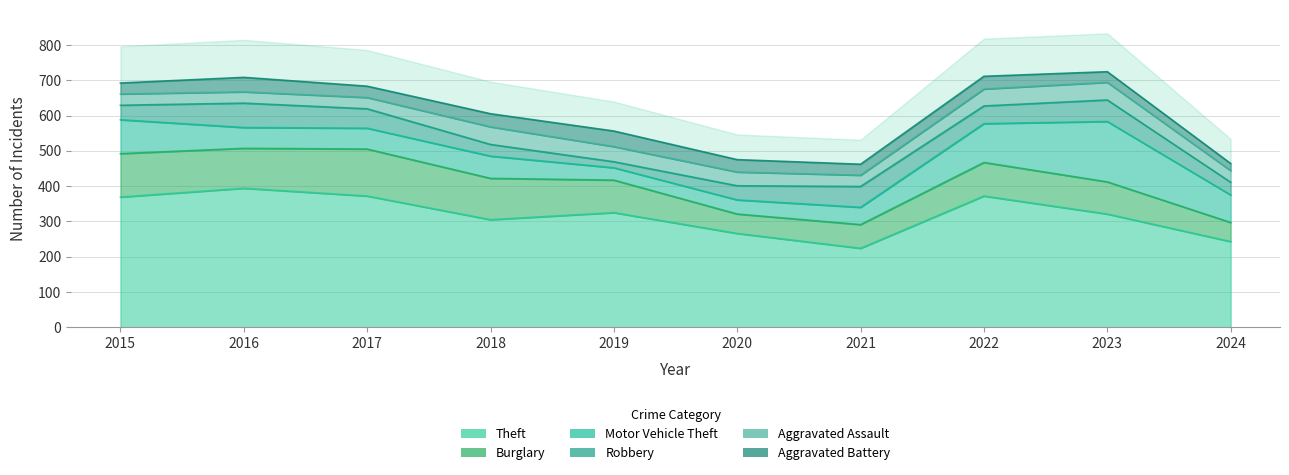

Reading left to right, transcribe all the data shown in this chart.

Theft: 2015=369	2016=394	2017=372	2018=305	2019=325	2020=266	2021=224	2022=372	2023=321	2024=243
Burglary: 2015=123	2016=113	2017=133	2018=117	2019=92	2020=55	2021=67	2022=95	2023=91	2024=54
Motor Vehicle Theft: 2015=96	2016=59	2017=59	2018=63	2019=35	2020=40	2021=49	2022=110	2023=171	2024=78
Robbery: 2015=41	2016=69	2017=55	2018=33	2019=17	2020=40	2021=59	2022=50	2023=61	2024=36
Aggravated Assault: 2015=32	2016=32	2017=32	2018=50	2019=43	2020=39	2021=32	2022=48	2023=50	2024=33
Aggravated Battery: 2015=31	2016=41	2017=32	2018=37	2019=44	2020=35	2021=31	2022=36	2023=30	2024=20